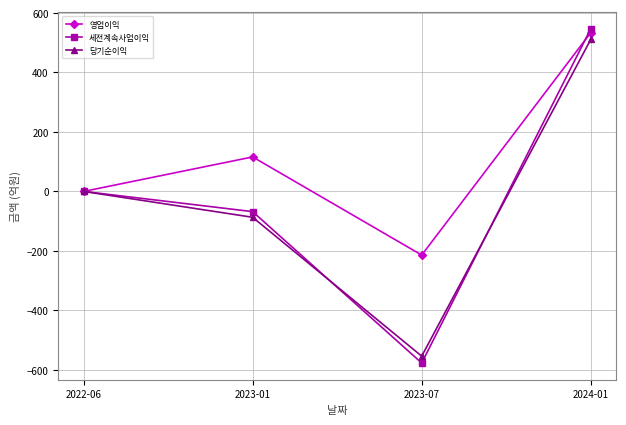

Reading left to right, transcribe all the data shown in this chart.

영업이익: 2022-06=0	2023-01=116	2023-07=-214	2024-01=534
세전계속사업이익: 2022-06=0	2023-01=-68	2023-07=-577	2024-01=547
당기순이익: 2022-06=0	2023-01=-87	2023-07=-554	2024-01=511